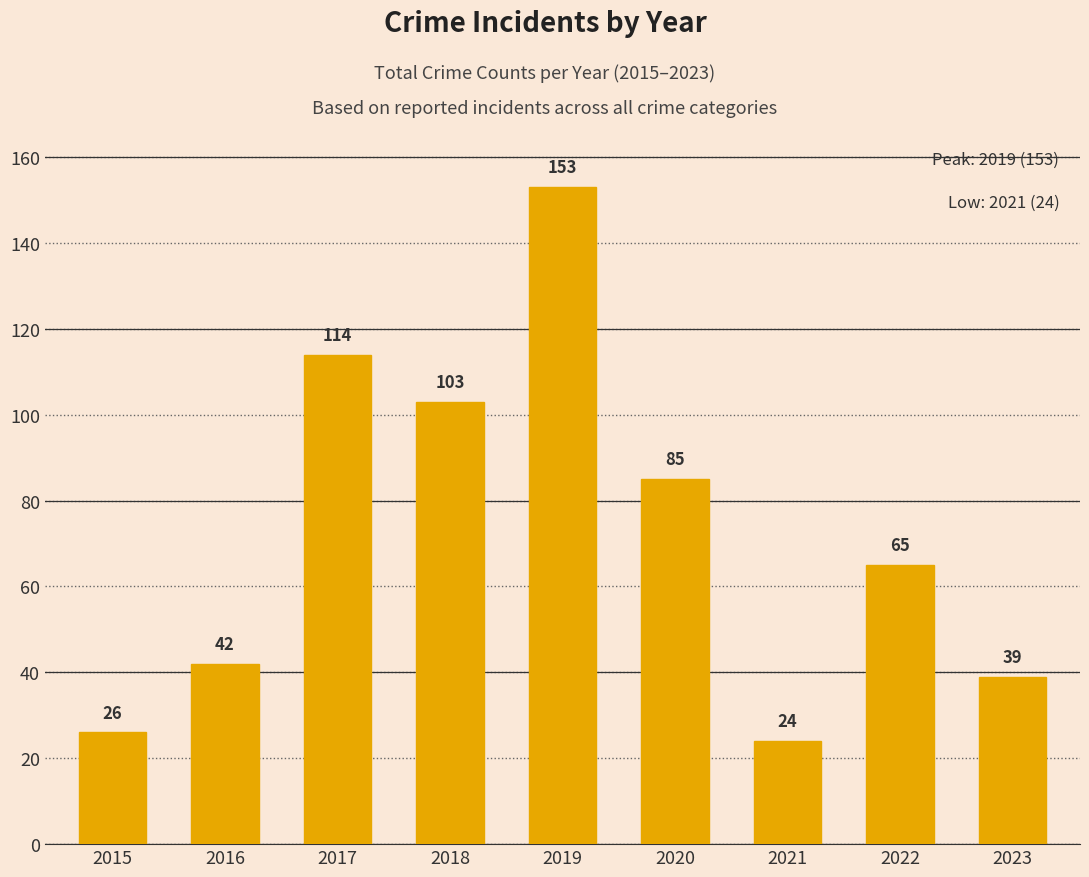

What is the maximum value shown in the chart?

153